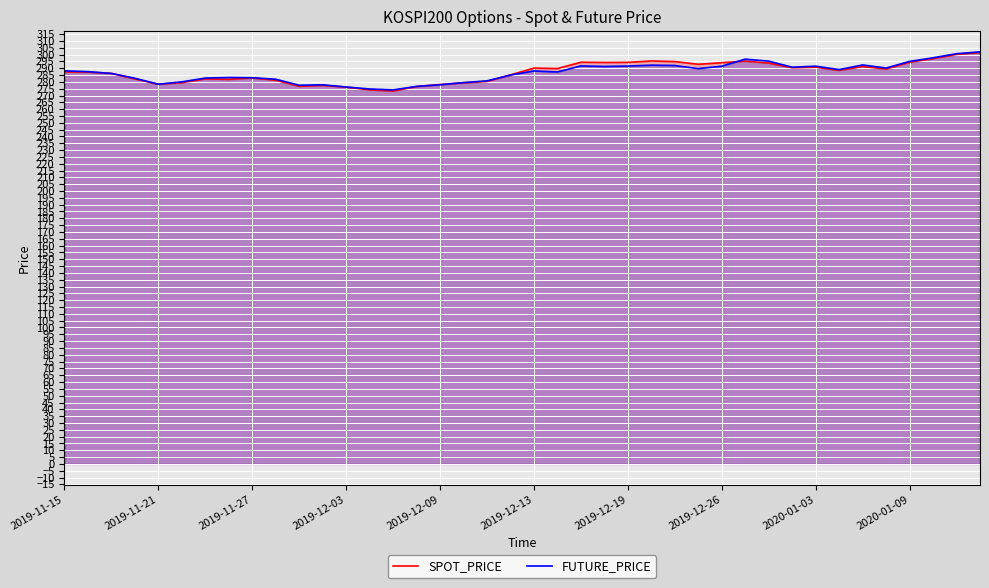

Reading right to left, transcribe all the data shown in this chart.

SPOT_PRICE: 301.5	300.1	297.1	294.4	289.4	291.2	288.4	290.7	290.4	293.8	295.2	294.1	292.9	294.9	295.3	294.3	294.2	294.4	289.8	290.1	285.1	280.3	279.3	278.0	276.6	273.3	274.1	276.2	277.4	276.8	281.2	282.9	281.8	282.2	279.4	278.3	282.2	286.2	287.2	287.3
FUTURE_PRICE: 302.0	300.6	297.6	295.0	290.1	292.4	289.0	291.5	290.8	295.2	296.6	291.5	289.7	292.0	292.2	291.6	291.3	291.7	287.2	288.0	285.0	280.8	279.4	277.9	276.7	274.1	274.8	276.2	277.9	277.6	281.9	283.1	283.2	282.8	280.0	278.3	282.6	286.2	287.5	288.1